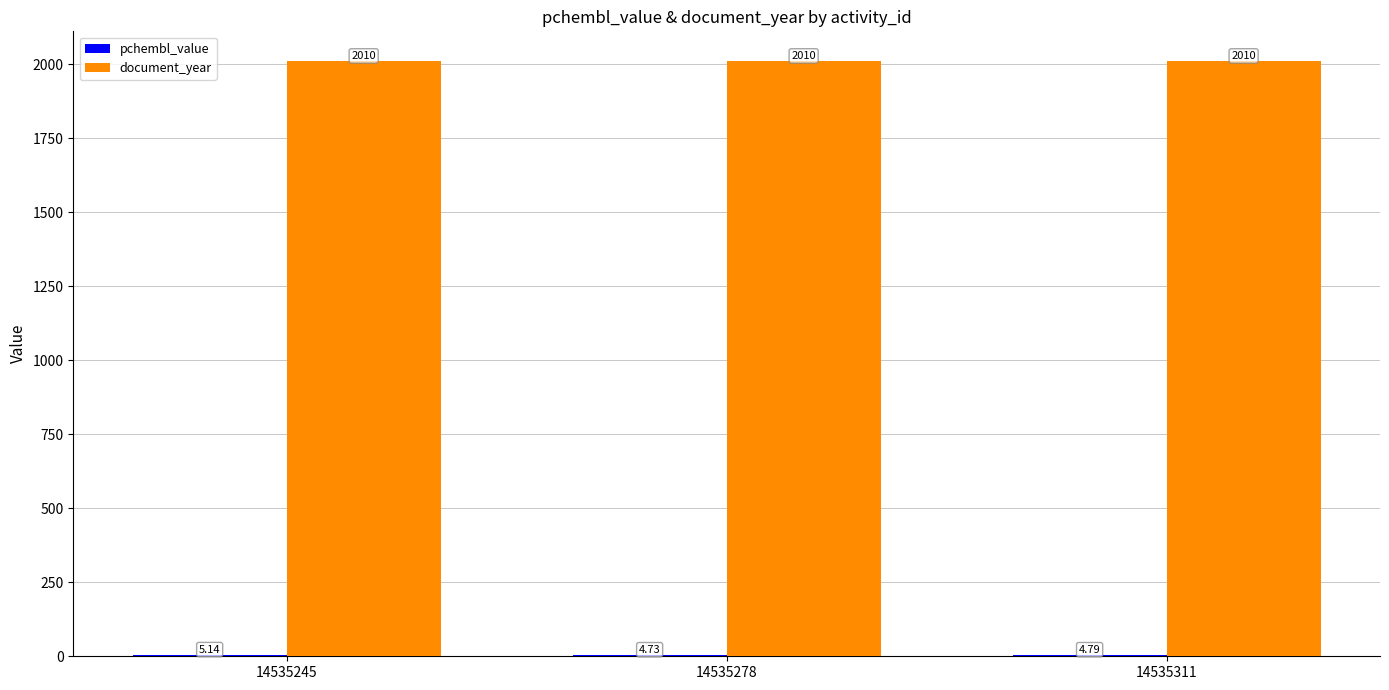

Which series has the largest total across all categories?

document_year